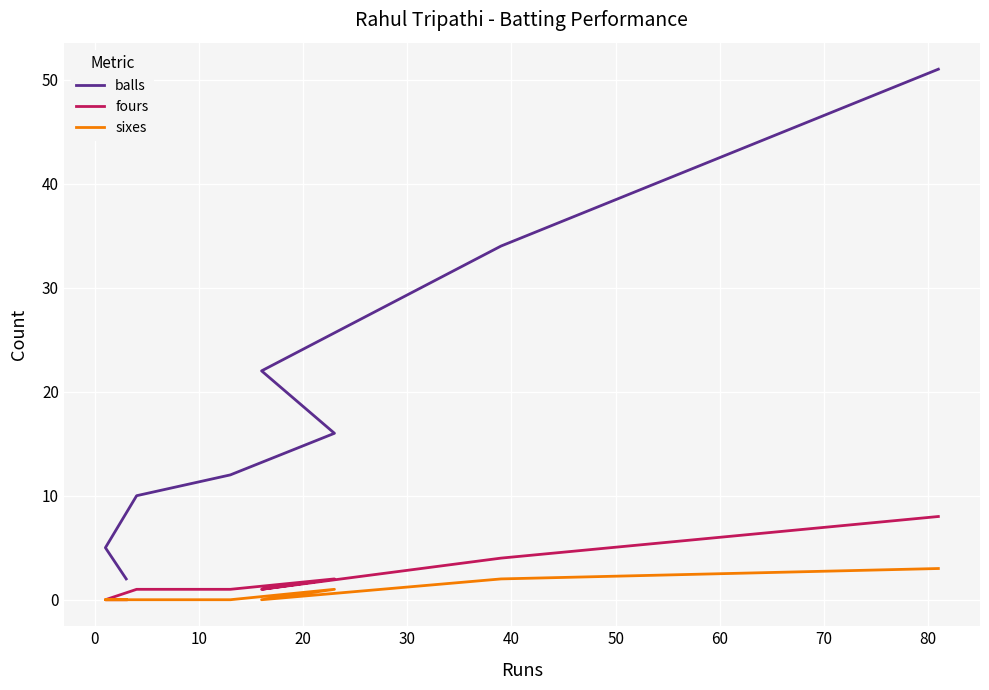

Count the number of data series in this chart.

3